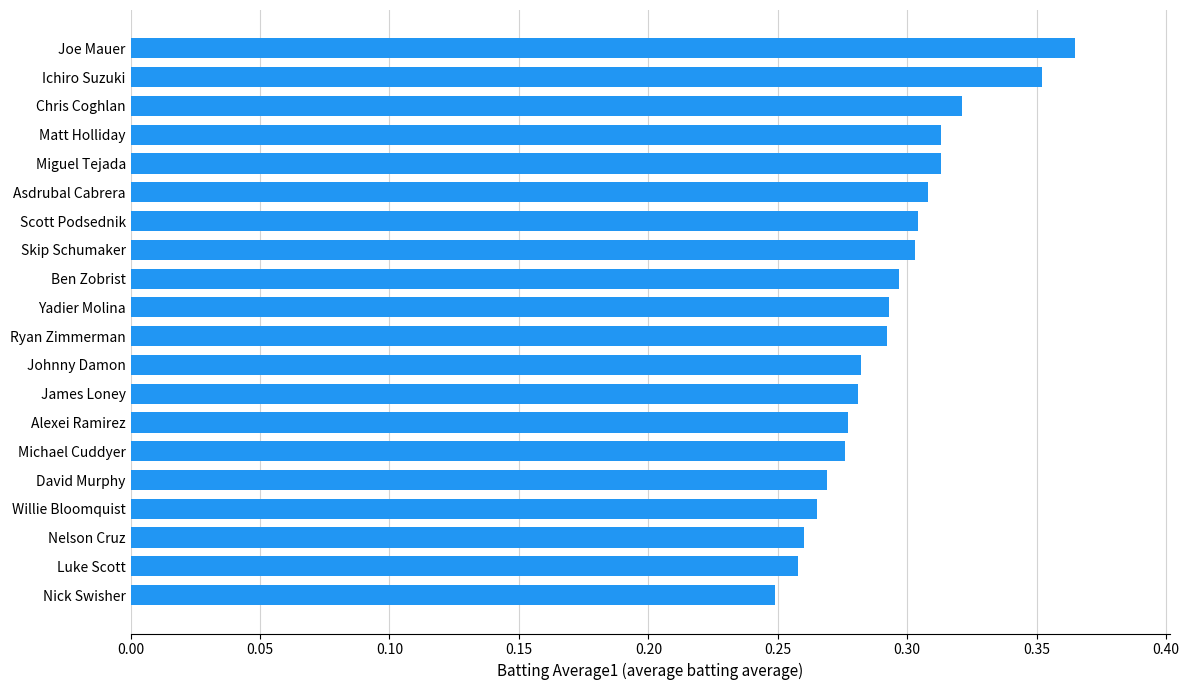

What is the sum of the values at Nelson Cruz and Johnny Damon?

0.5